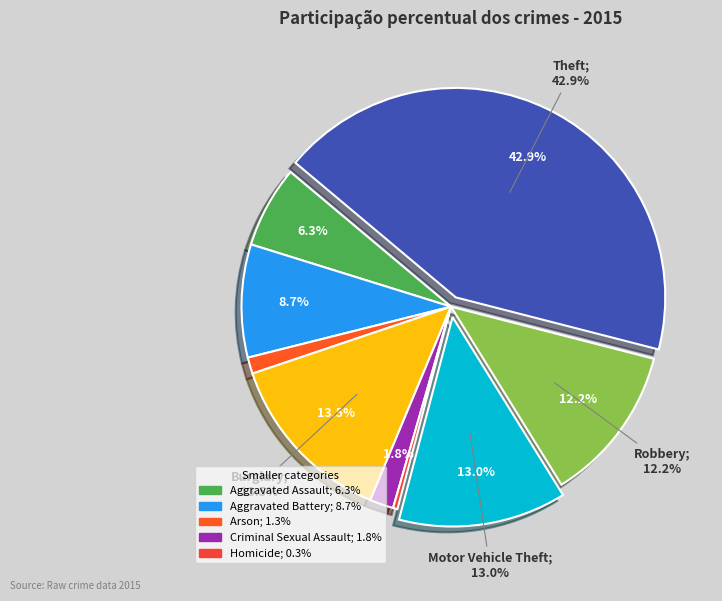

What percentage is NOT represented by Criminal Sexual Assault?

98.2%